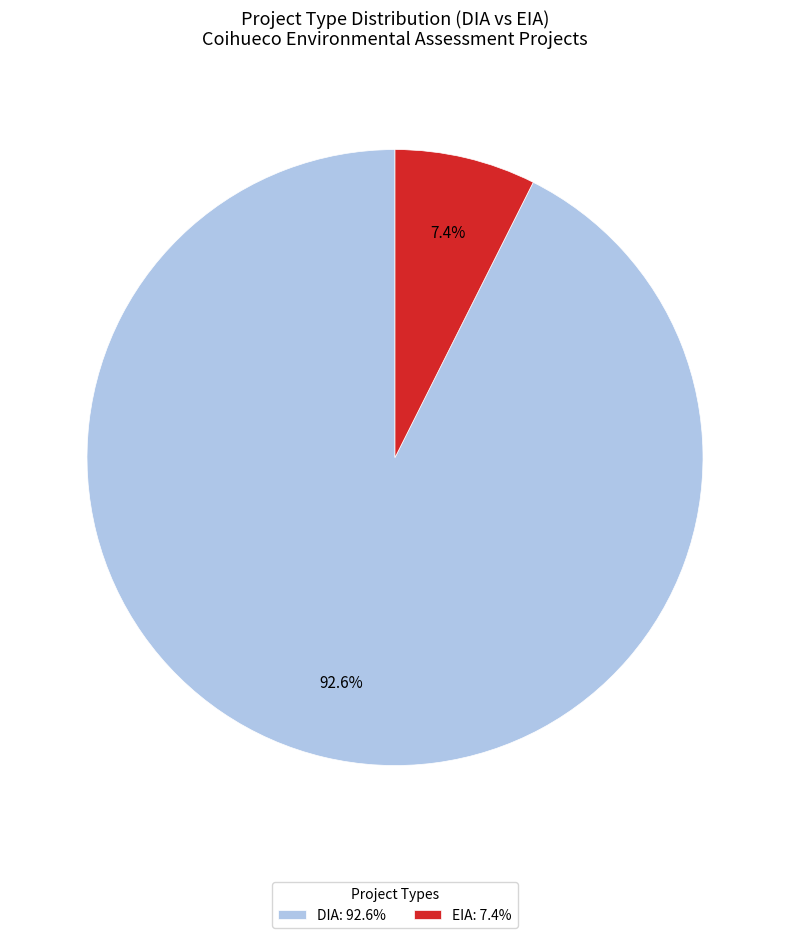

Which slice is the smallest?

EIA